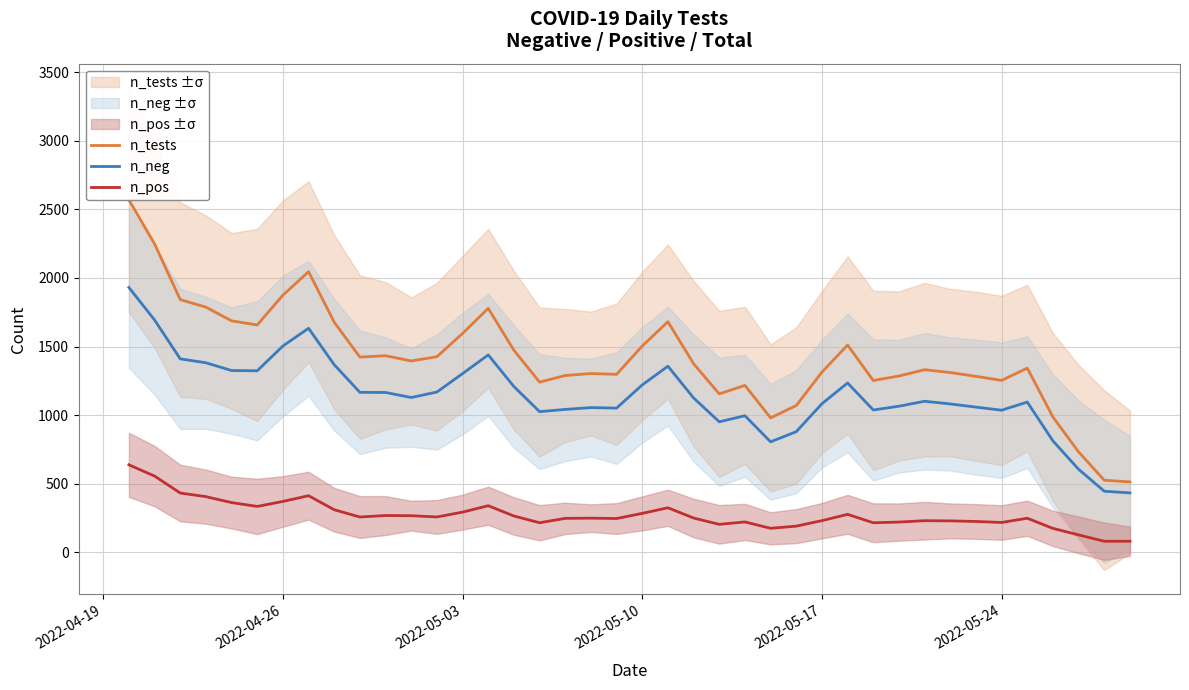

What is the value of the n_neg point at the 32nd from the left?

1101.0